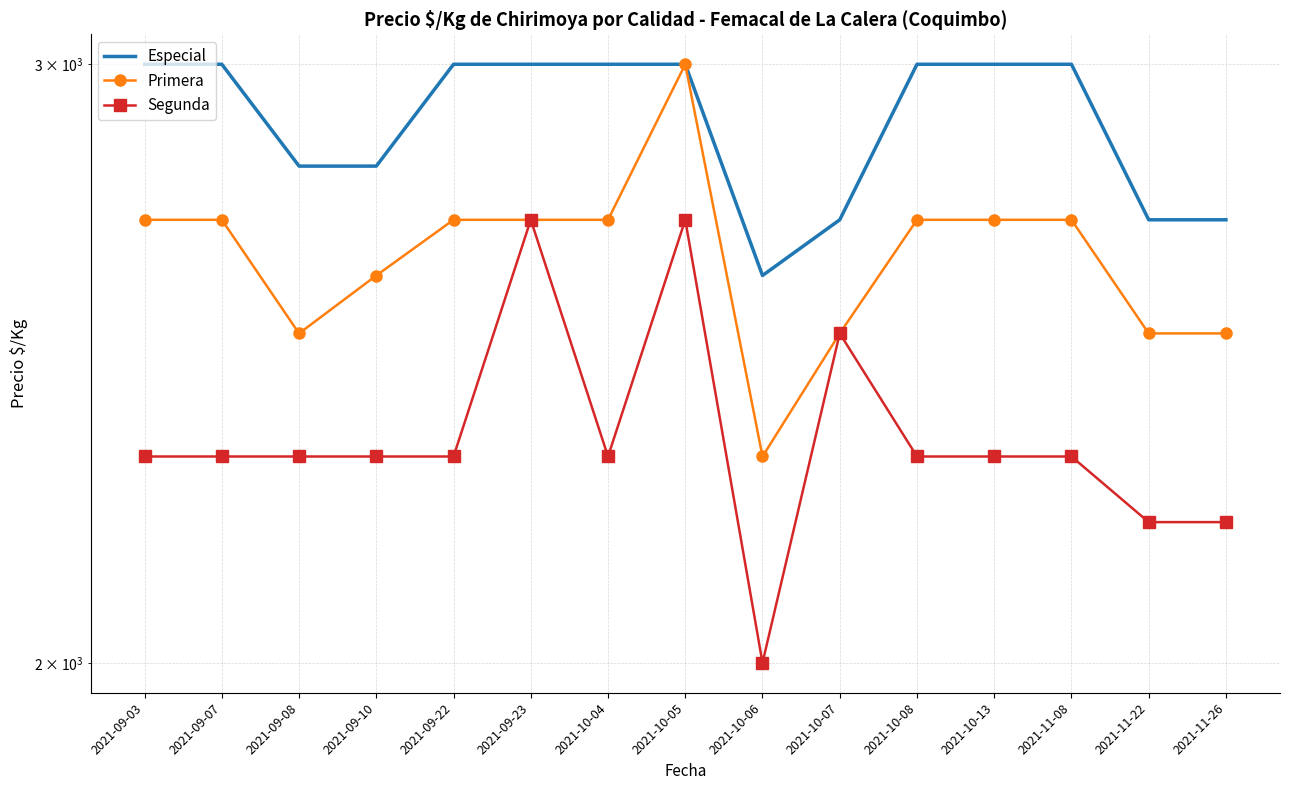

At which category does Especial reach its first local valley?

2021-10-06